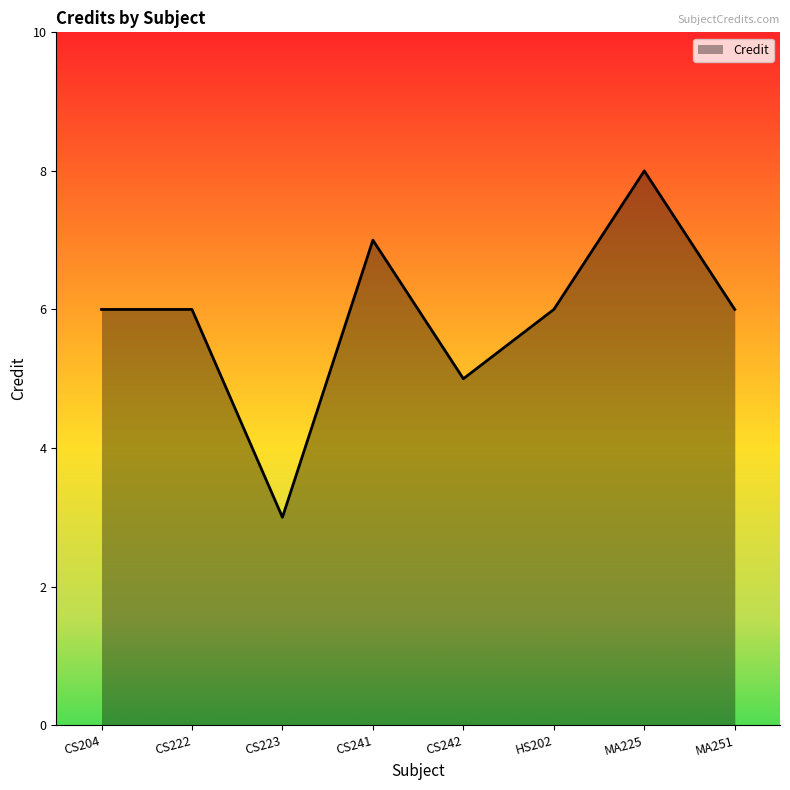

Between CS204 and MA225, which is larger?

MA225